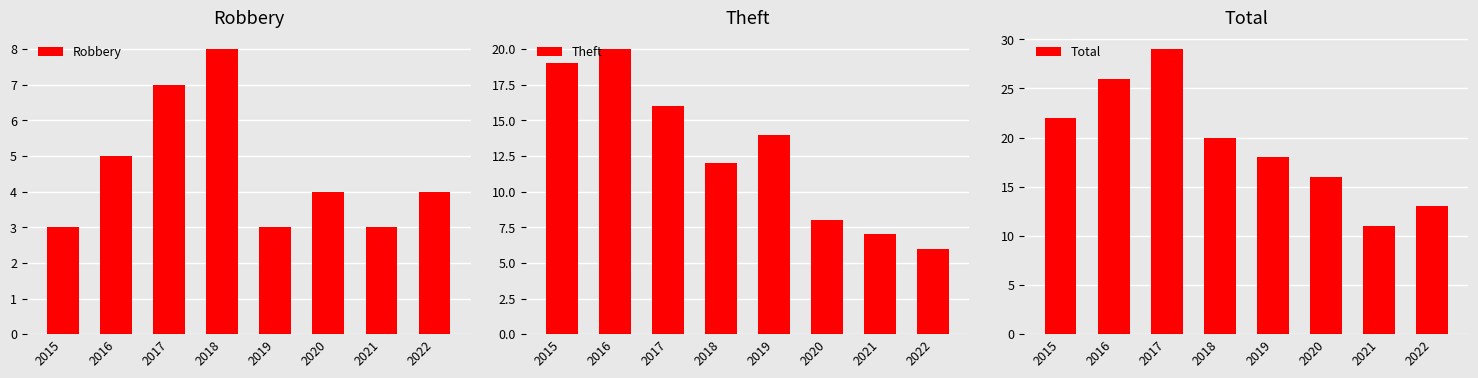

Does the chart contain any negative values?

No